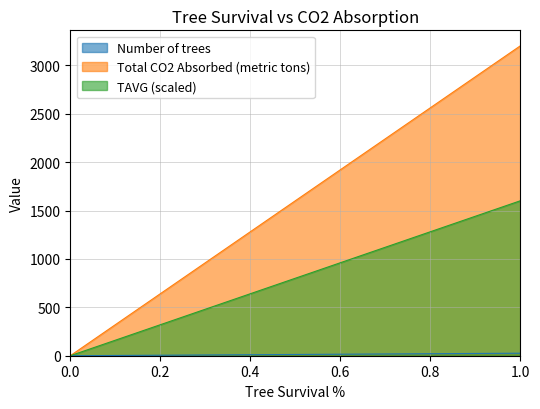

The value of Number of trees at 1.0 is 26.0. True or false?

True